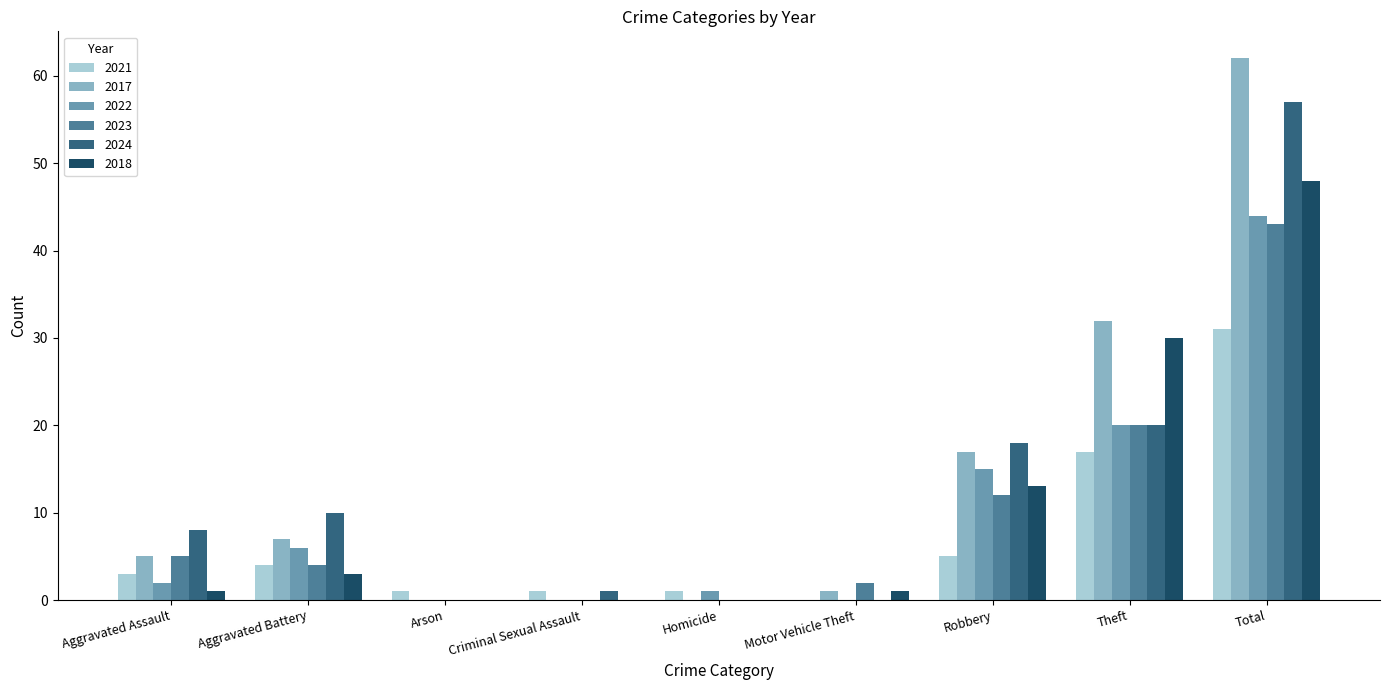

The 2021 series shows 31 at Total. True or false?

True